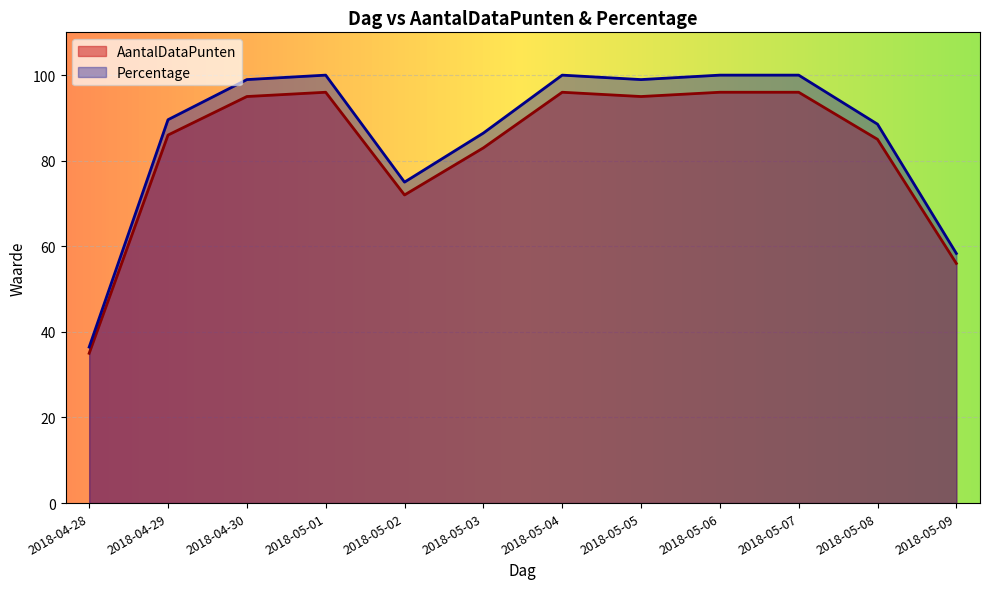

How many values in the AantalDataPunten series are below 95?

6